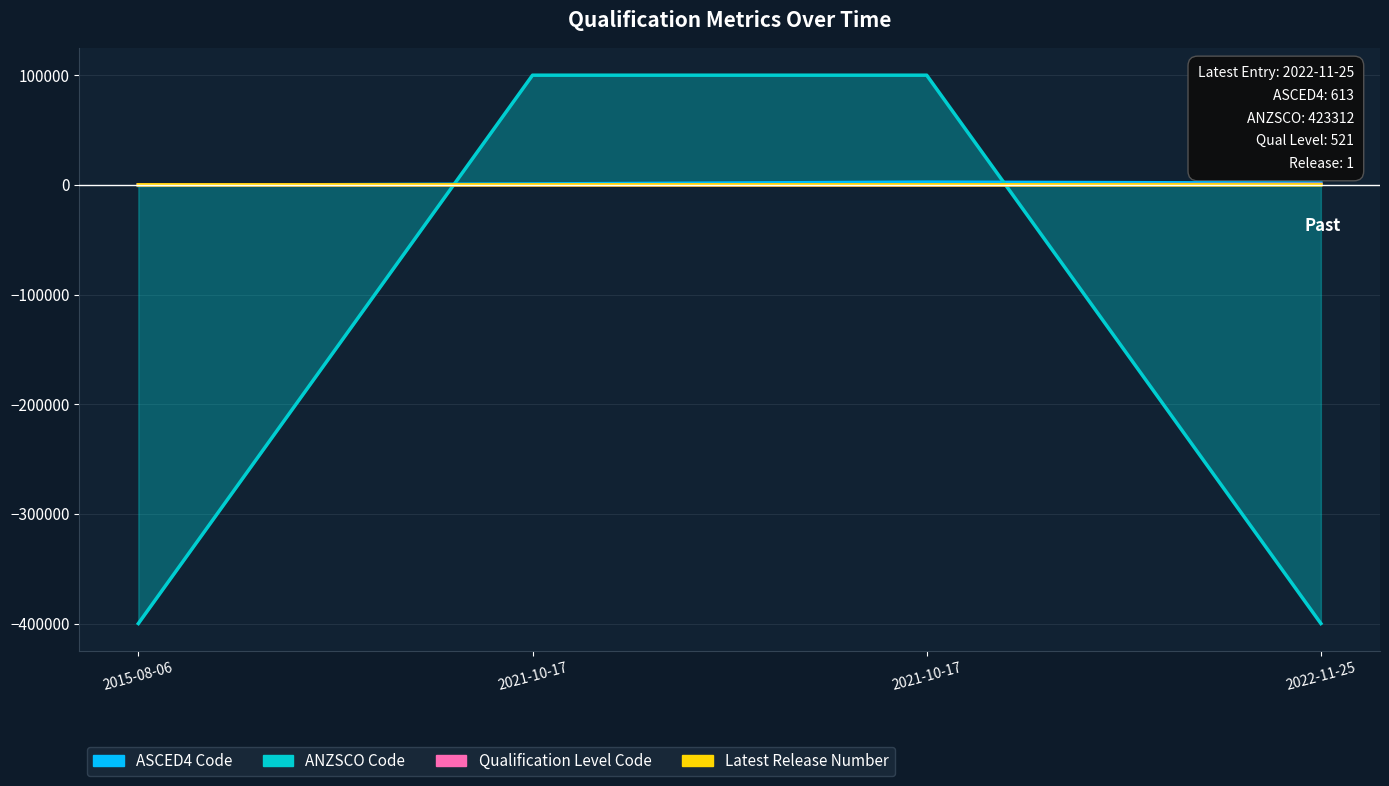

What is the total value across all series at 2015-08-06?

-400416.0